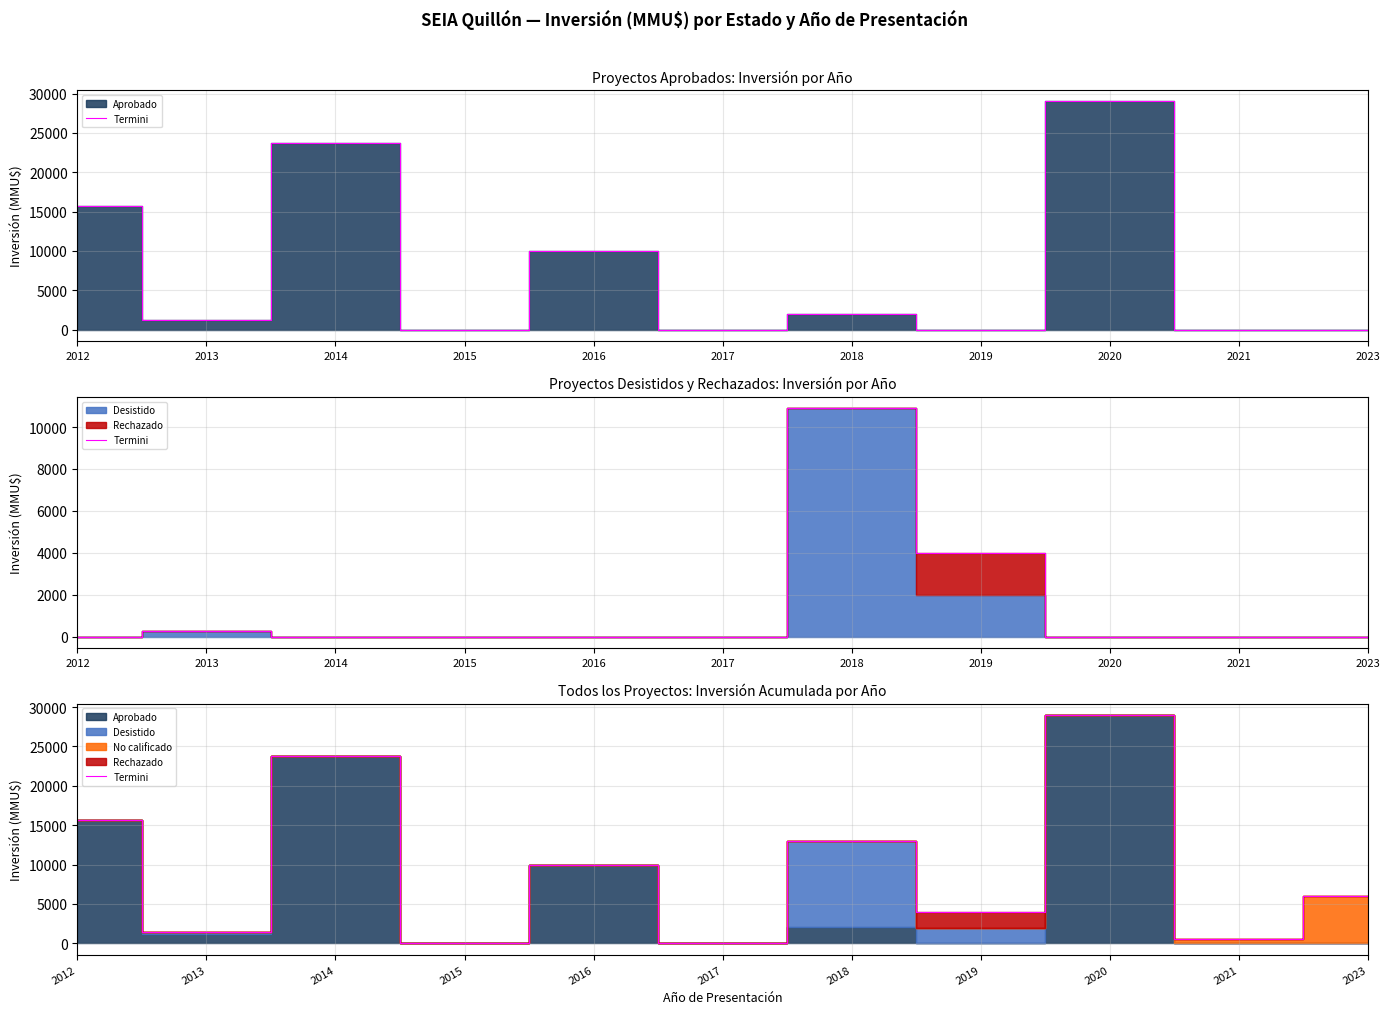

What is the value of the 5th point from the left?

10000